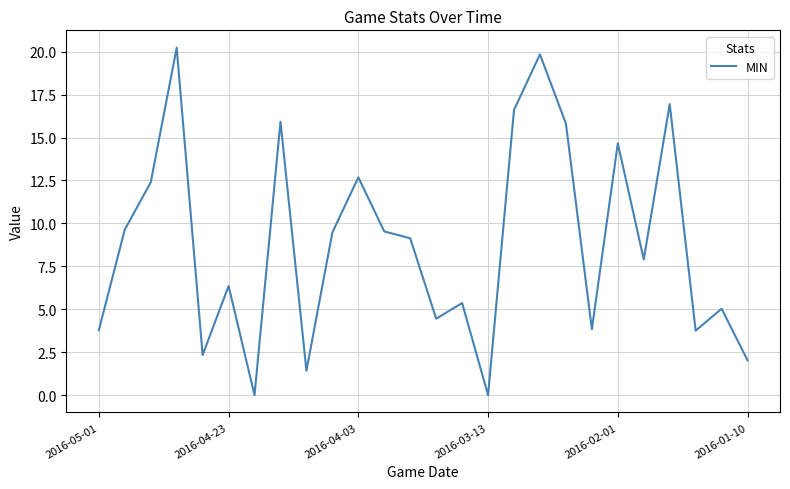

What is the greatest value displayed?

20.2